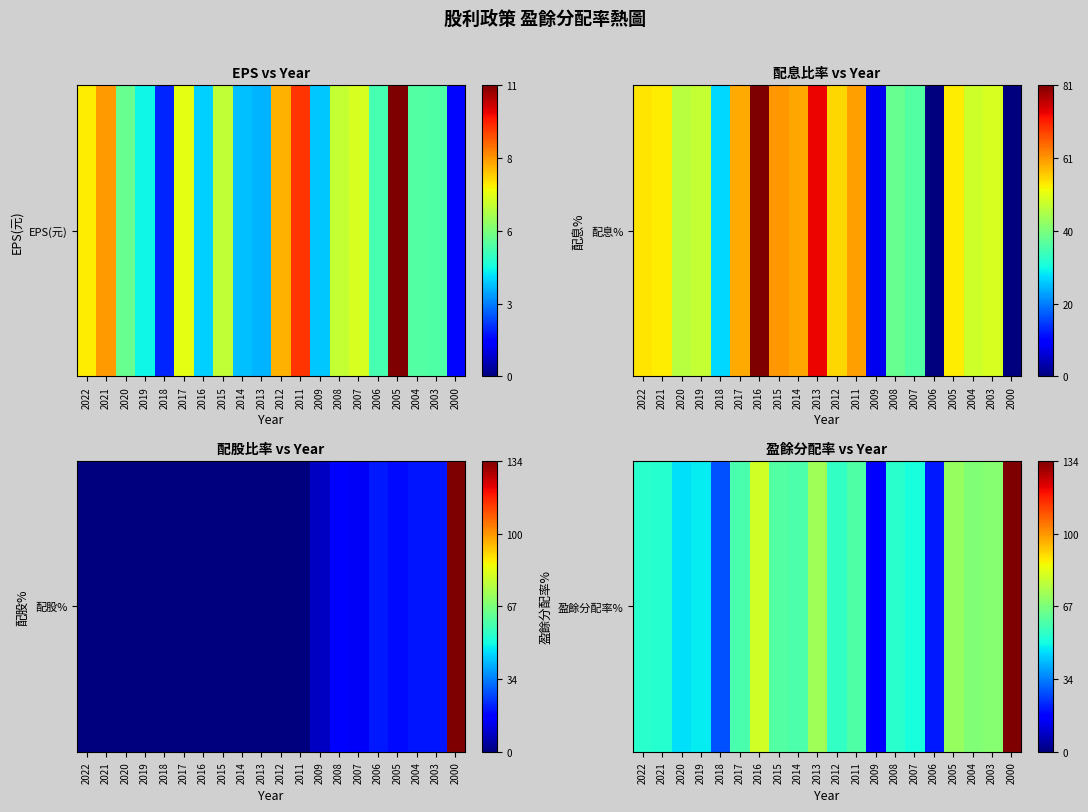

True or false: the data shows 80.9 at 2016.

True